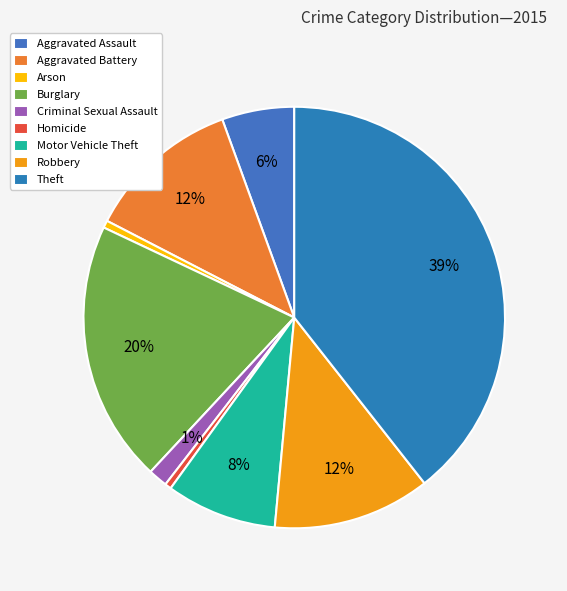

Count the number of slices in the pie.

9